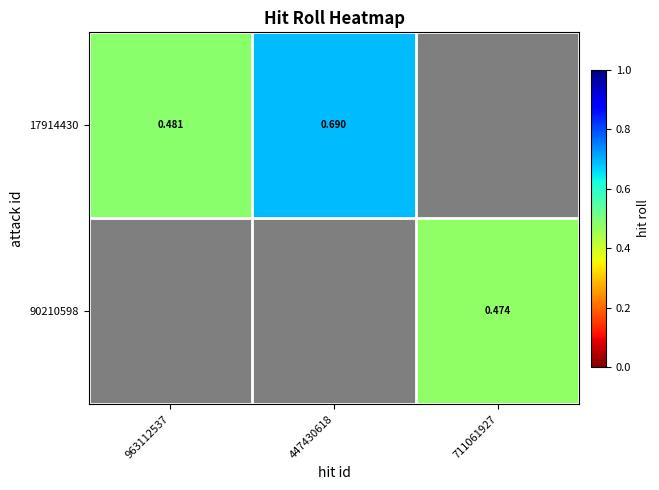

Is the value of 17914430 at 447430618 greater than the value of 90210598 at 711061927?

Yes